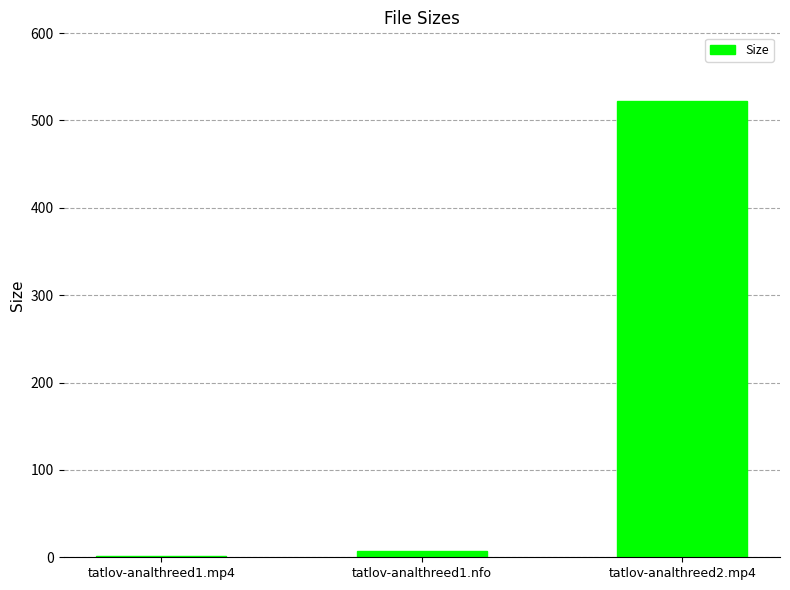

What is the difference between the maximum and minimum values?

520.5